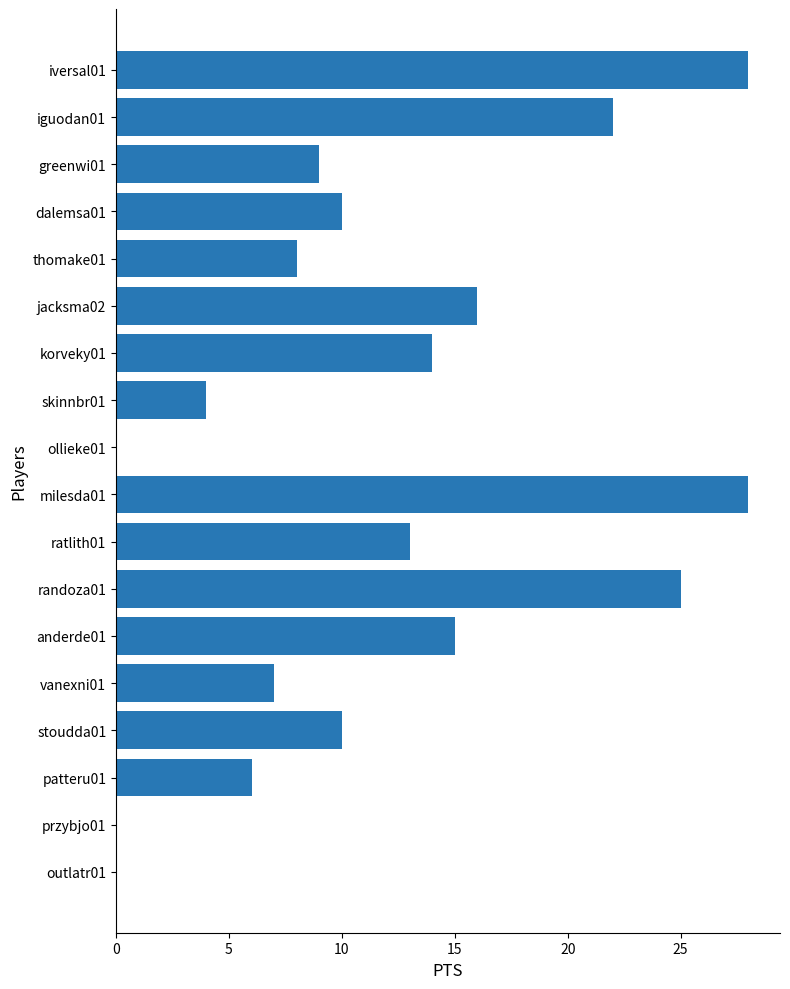

What is the change in value from iguodan01 to patteru01?

-16